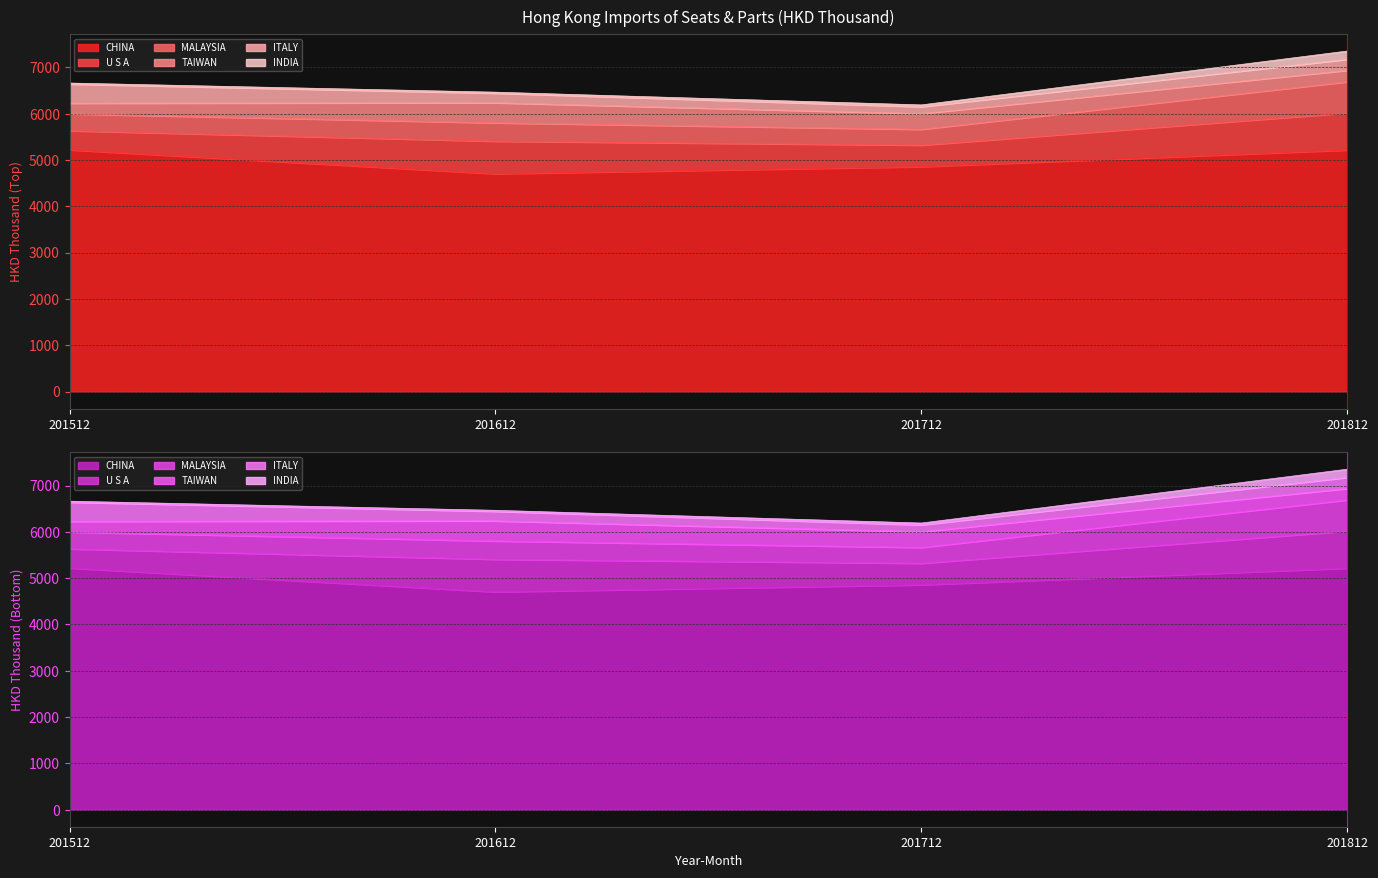

True or false: MALAYSIA and TAIWAN cross at least once.

False